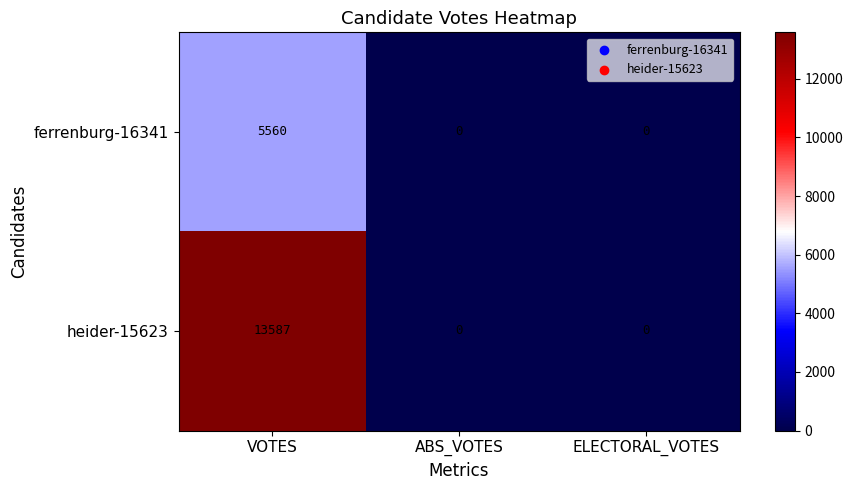

What is the difference between the maximum and minimum values in the heider-15623 series?

13587